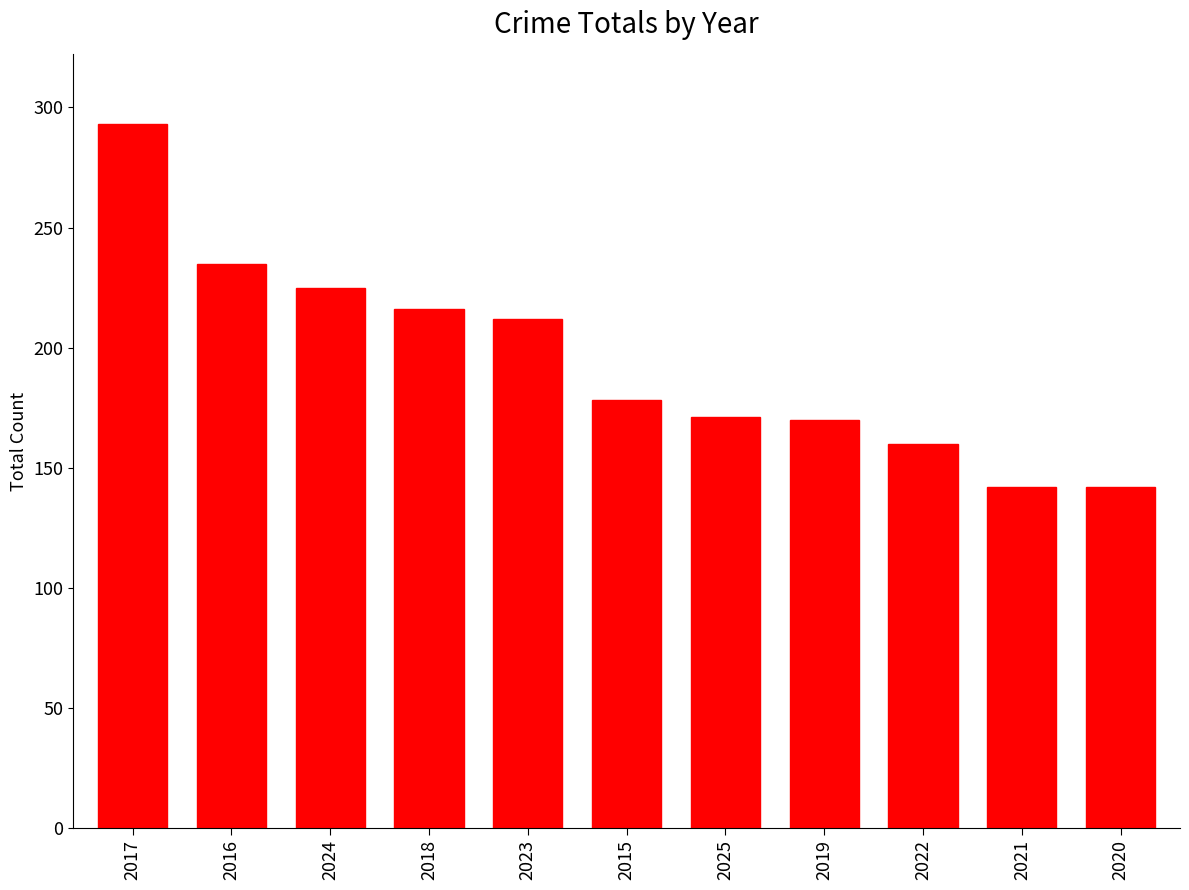

Read the value at 2018, to the nearest 50.

200